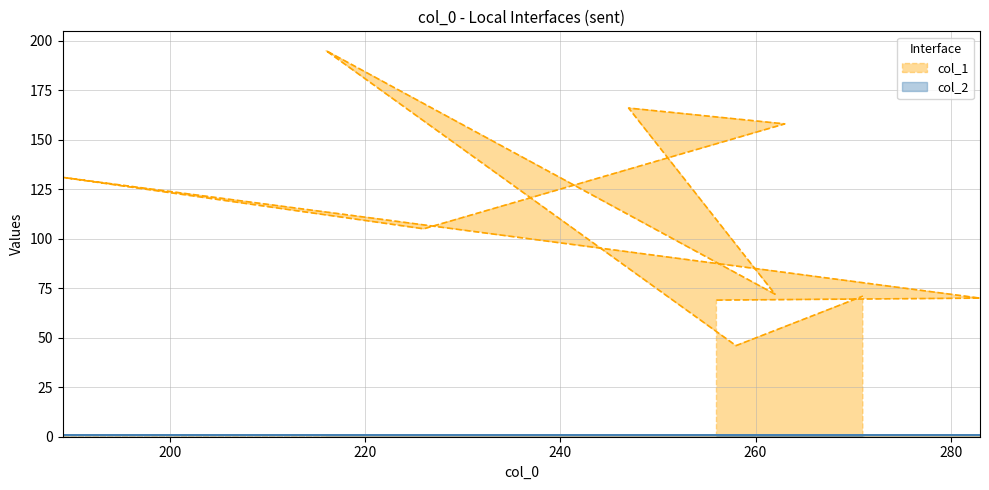

At which category does the chart reach its minimum across all series?

258